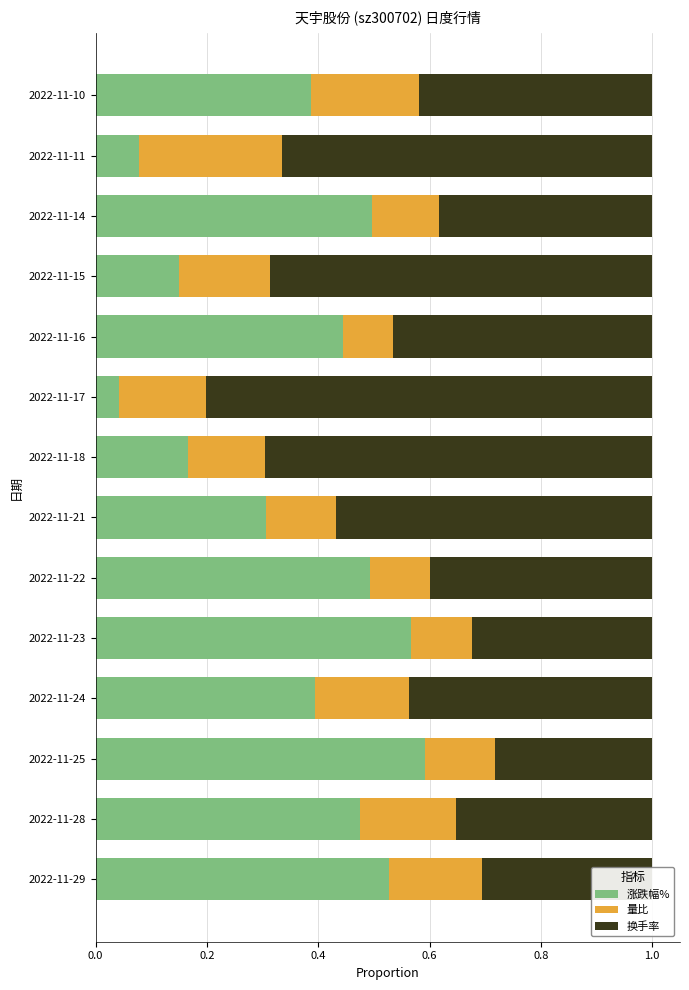

The 涨跌幅% series shows 0.4 at 2022-11-10. True or false?

True